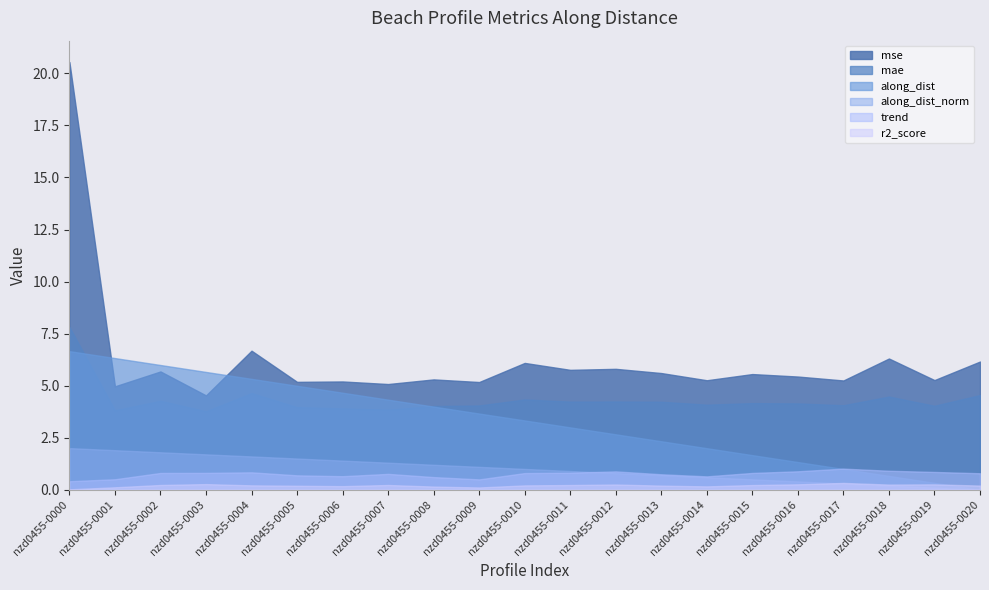

What is the difference between the maximum and minimum values in the trend series?

0.6